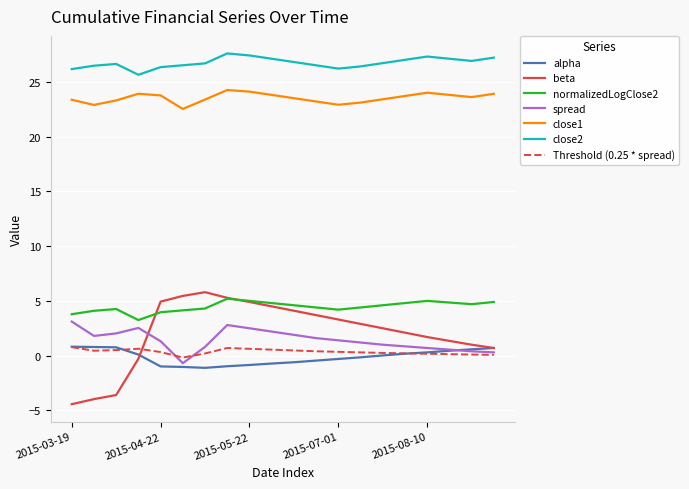

What is the minimum value shown in the chart?

-4.4